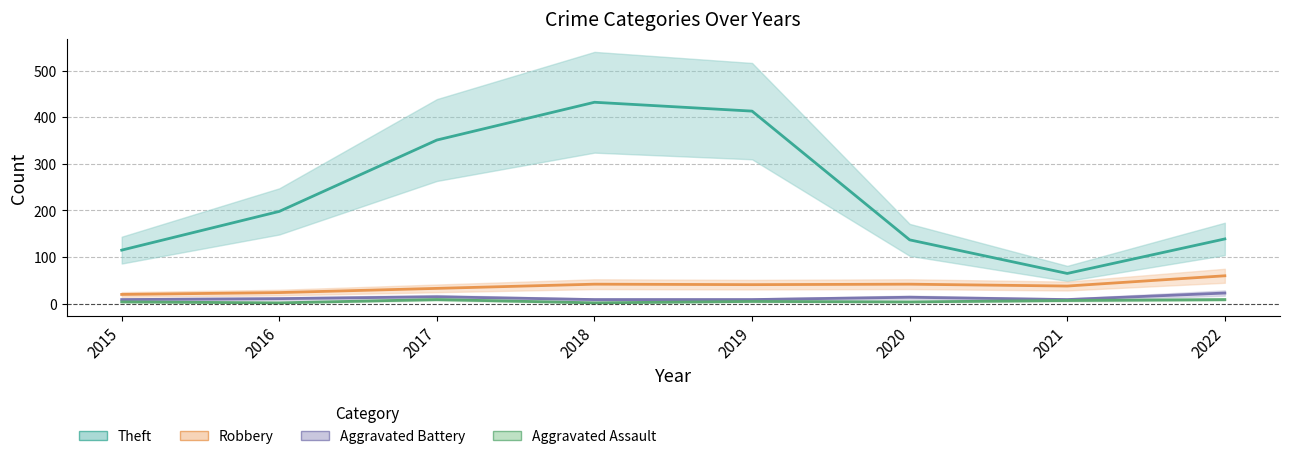

Which series has the largest range (max minus min)?

Theft